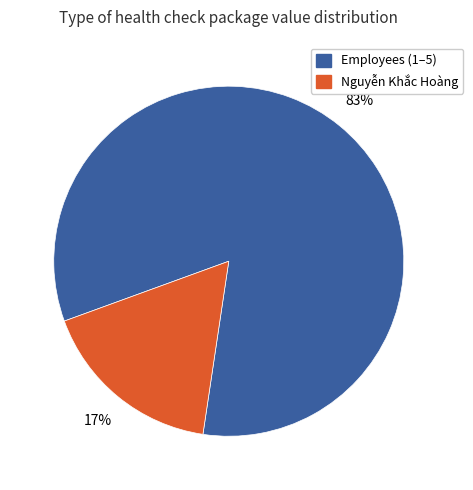

To the nearest percent, what is the difference between the largest and smallest slice percentages?

66%